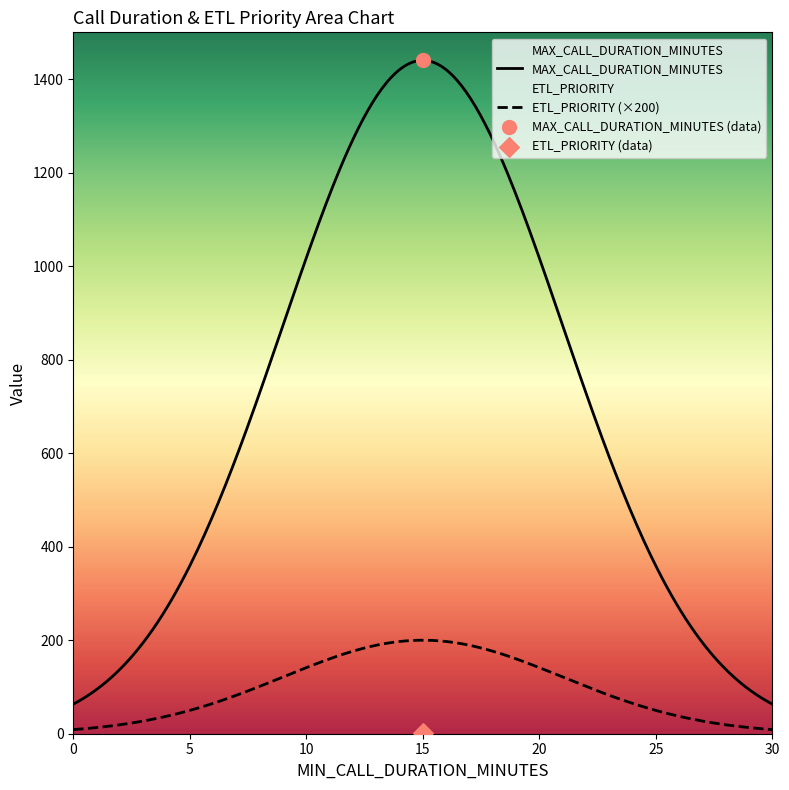

Which series reaches the minimum Y coordinate?

ETL_PRIORITY